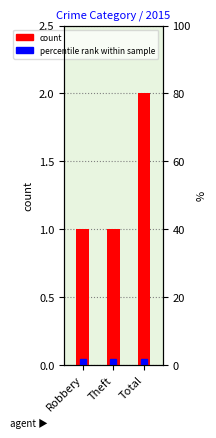

How many data points are above 1?

1